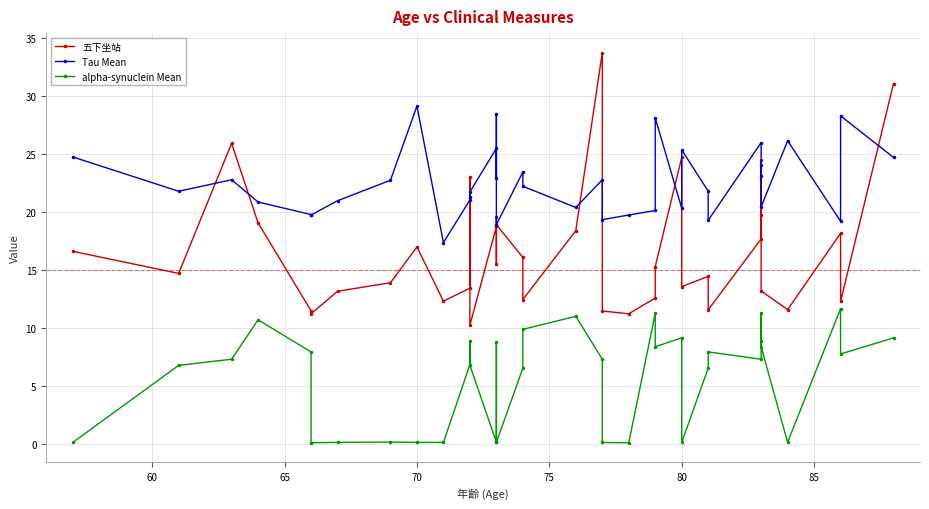

Is this an area chart (filled region under the line)?

No